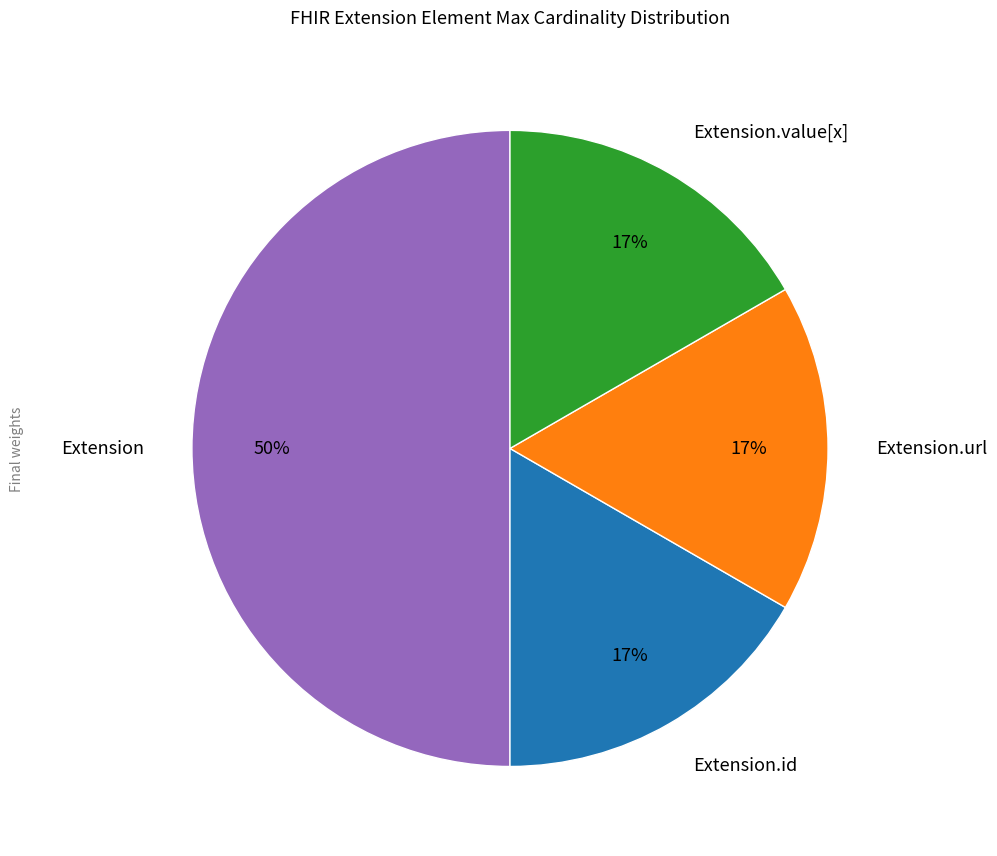

To the nearest percent, what is the difference between the largest and smallest slice percentages?

33%